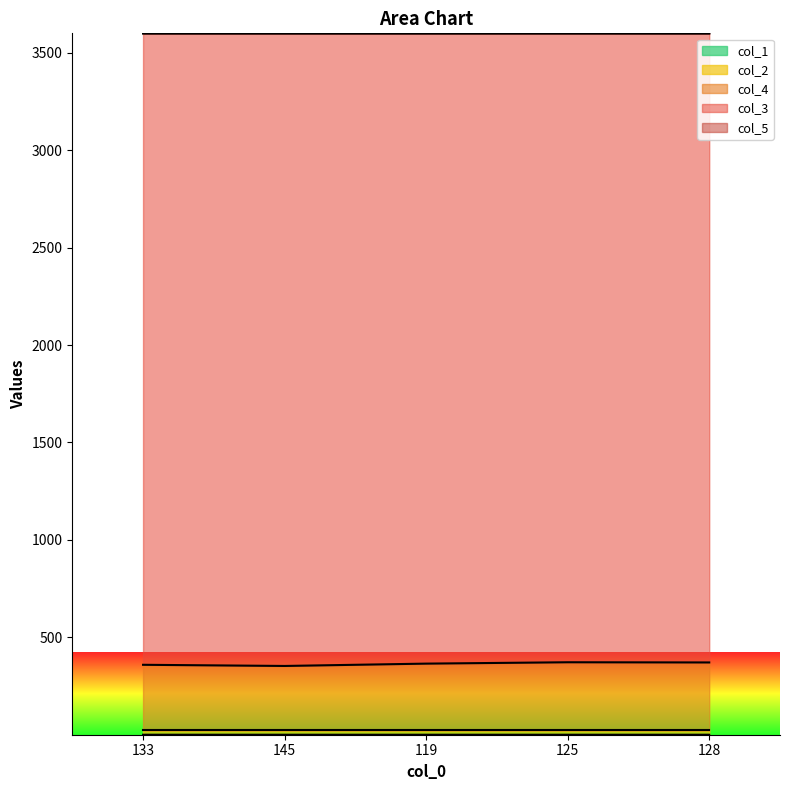

What is the difference between the maximum and minimum values in the col_4 series?

19.0